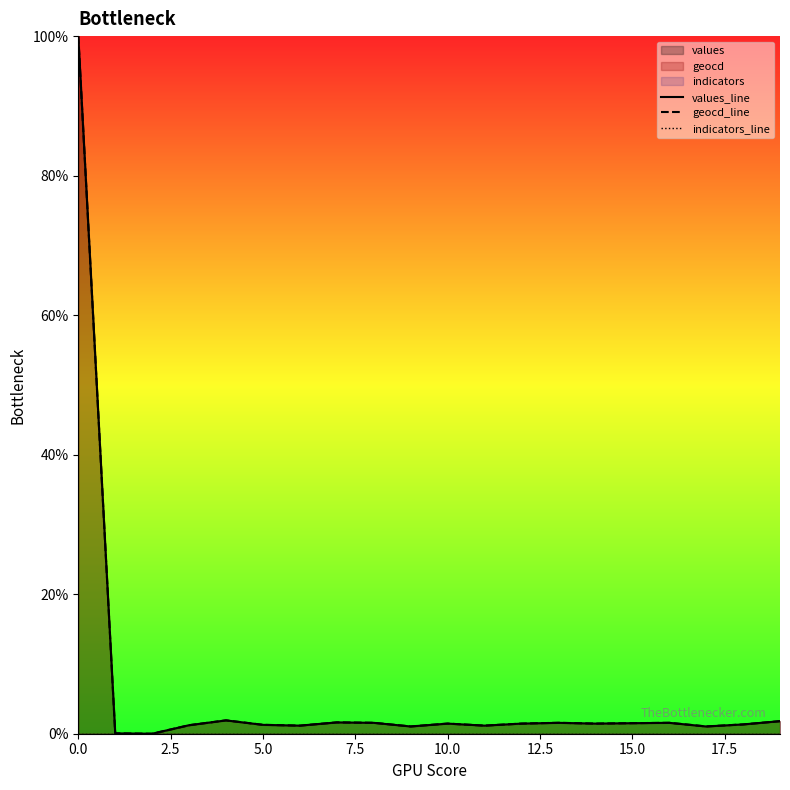

Which has a higher value, 10.0 or 17?

10.0